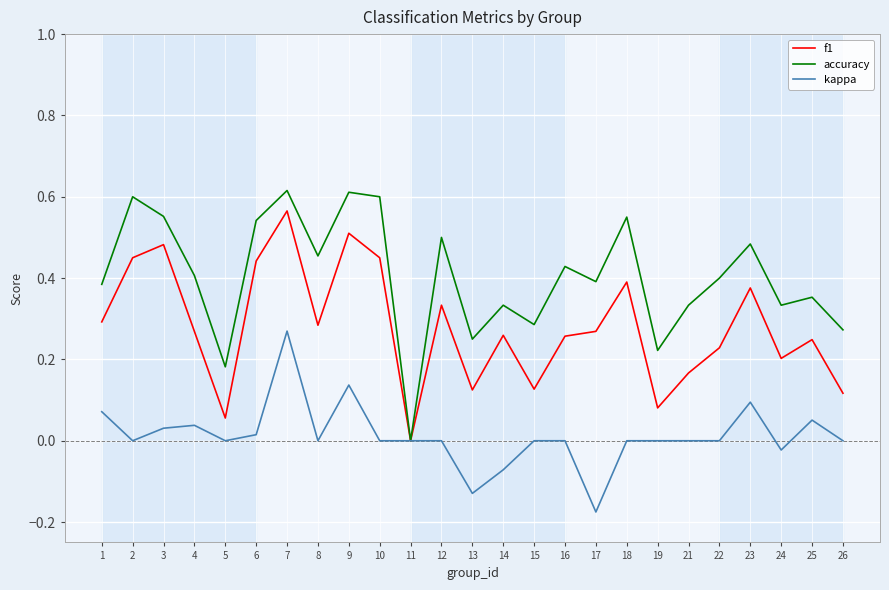

Rank the series by their average value, from highest to lowest.

accuracy, f1, kappa